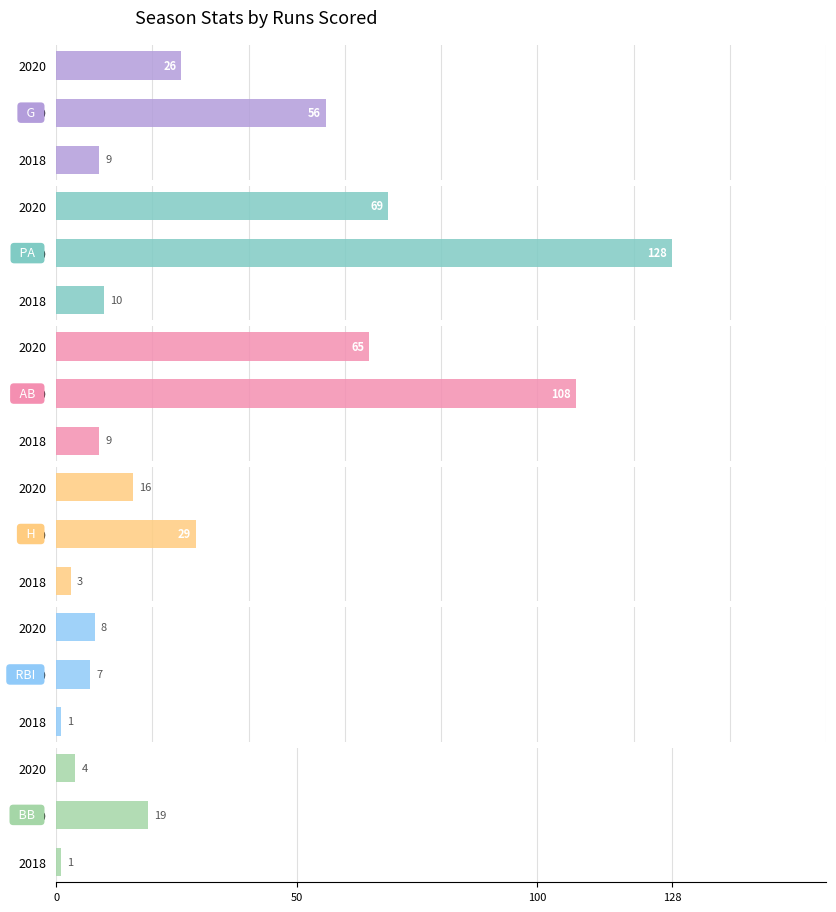

Is it true that RBI equals 2 at 2020?

False